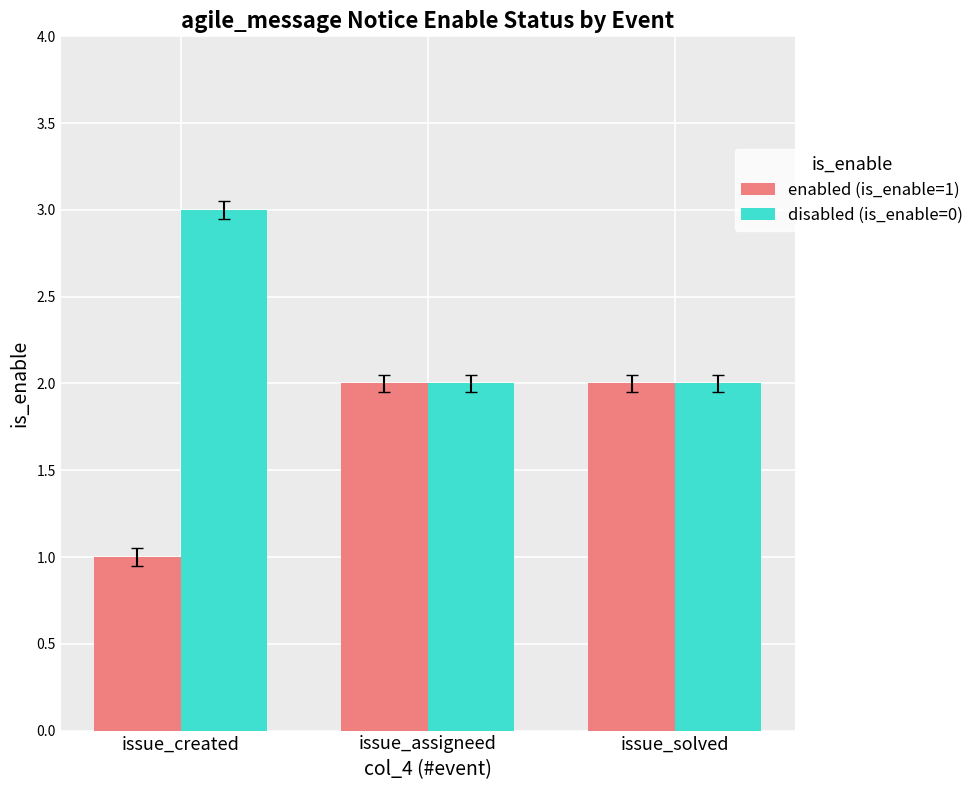

Rank the series by their average value, from lowest to highest.

enabled (is_enable=1), disabled (is_enable=0)